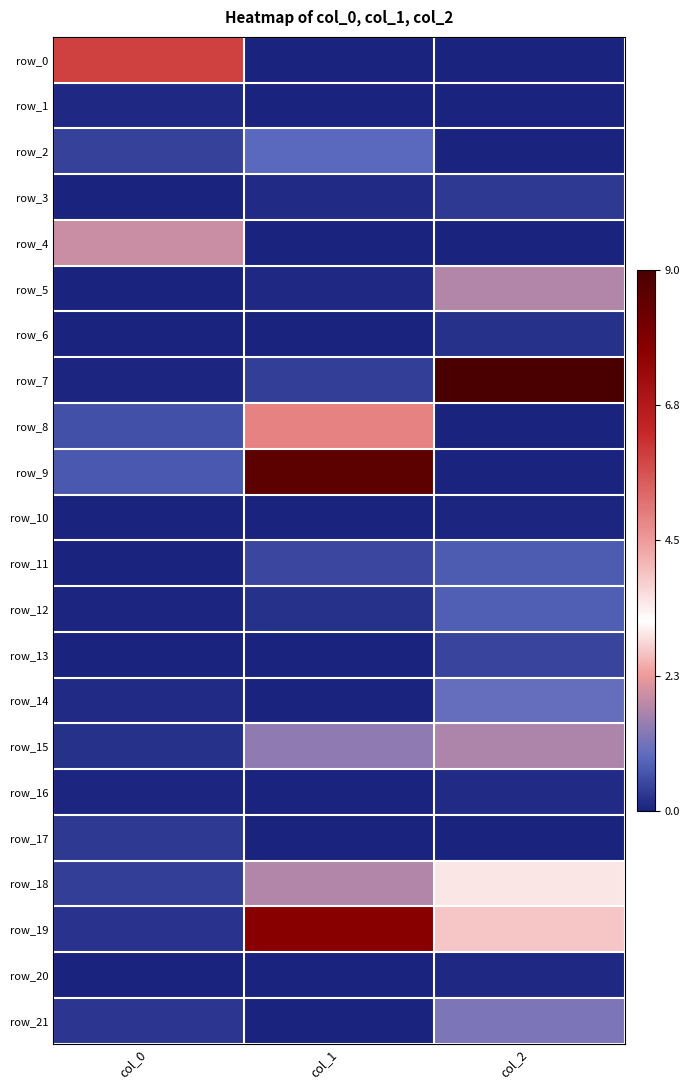

Is the value of row_4 at col_1 greater than the value of row_18 at col_1?

No